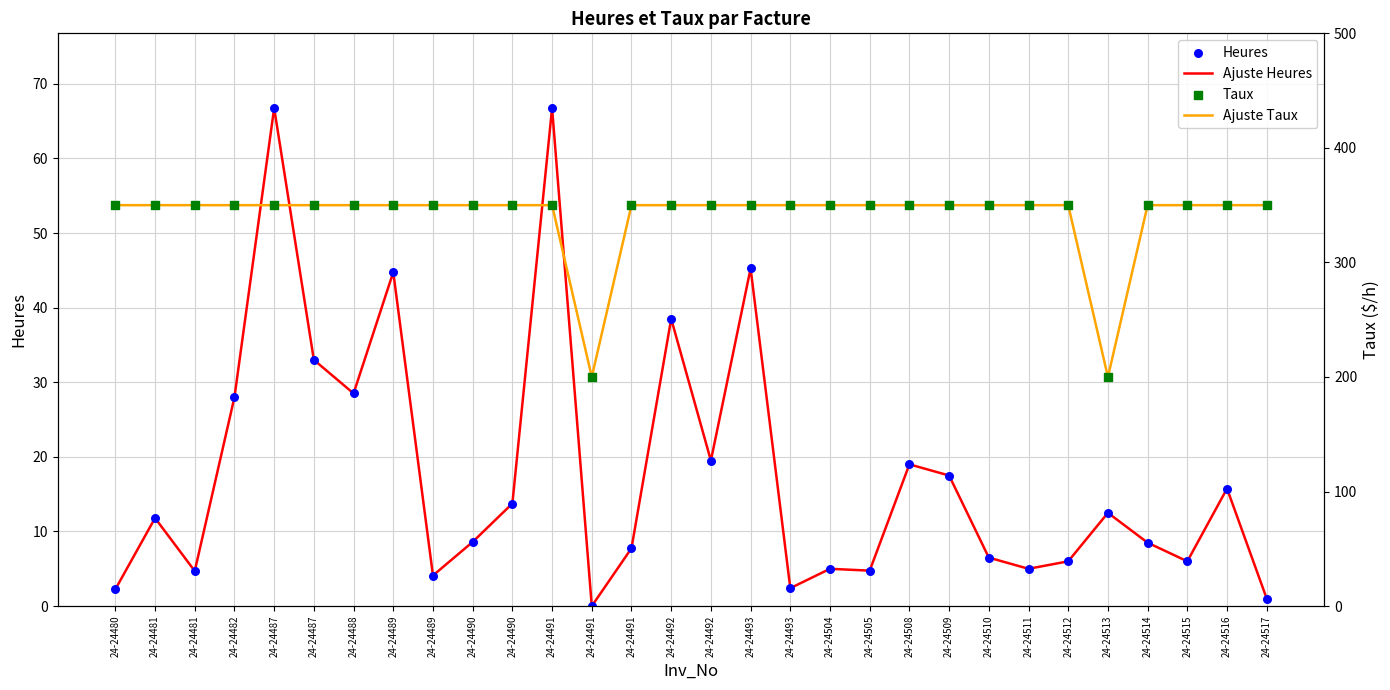

Which series contains the highest Y value?

Ajuste Taux